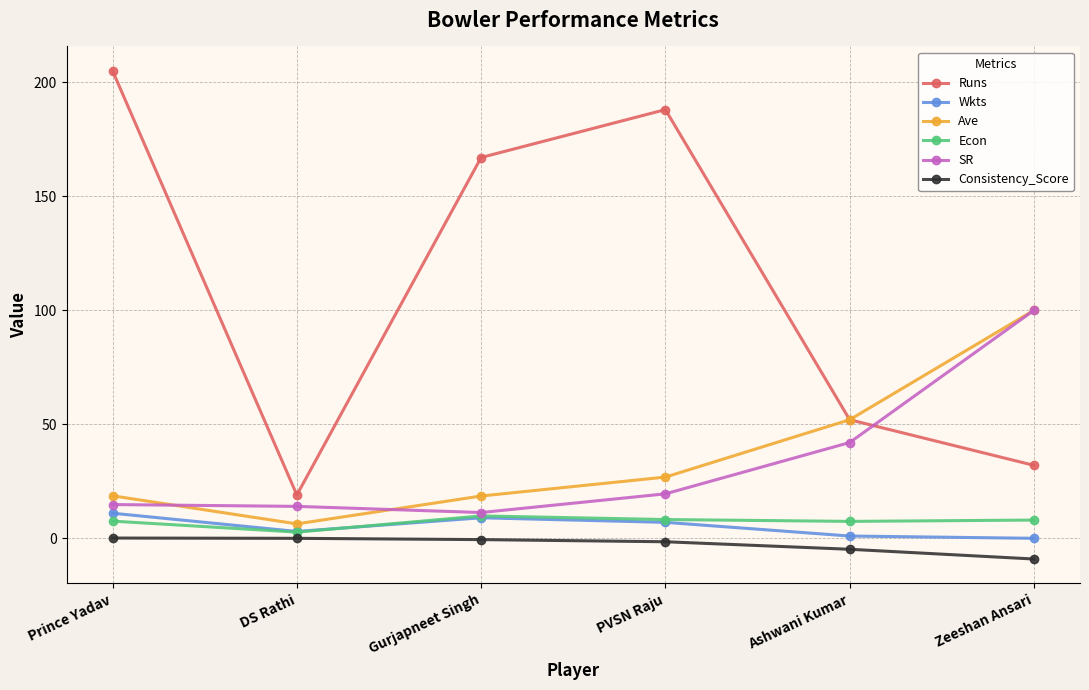

What is the label of the 5th point from the right?

DS Rathi